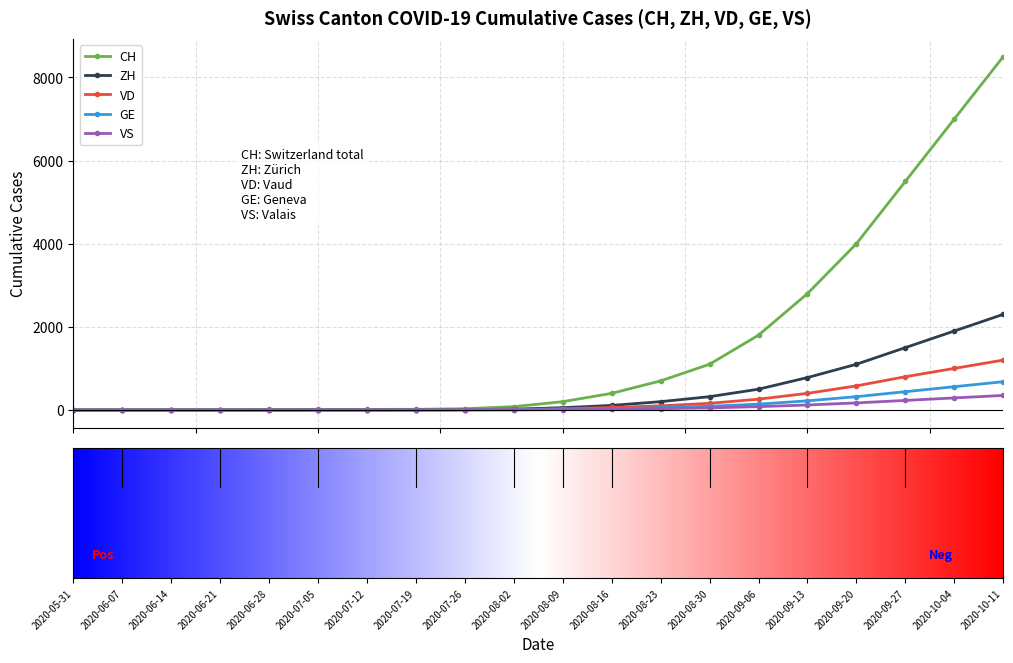

At how many categories does at least one series exceed 4300?

3